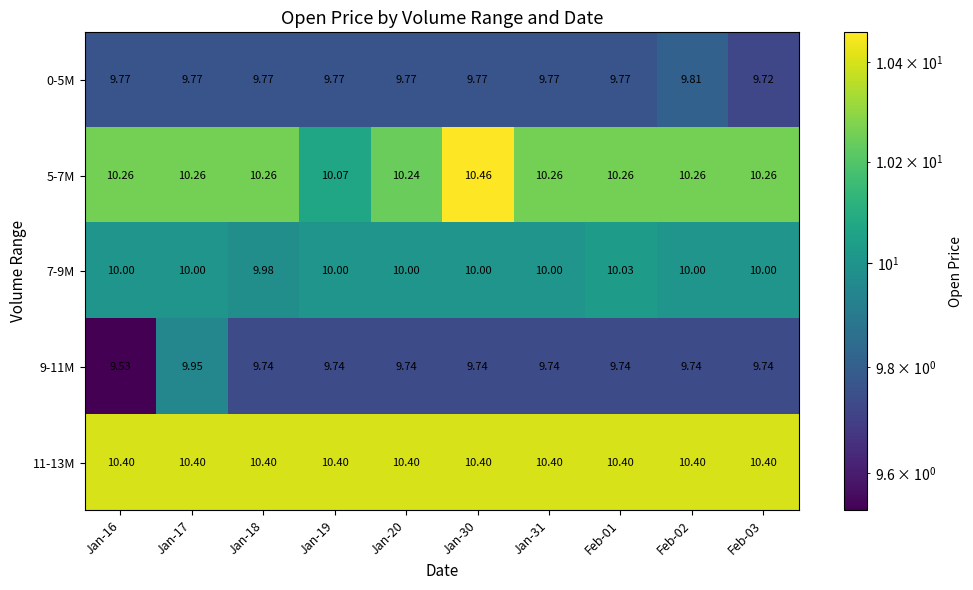

How many categories are shown in the chart?

10